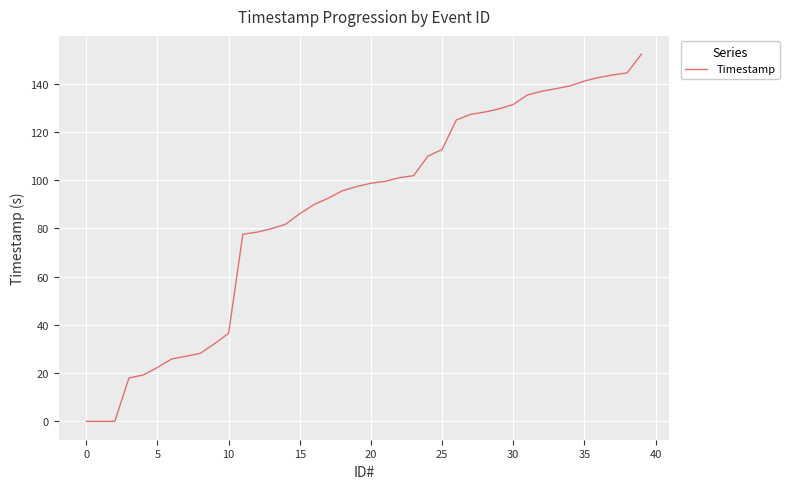

What is the maximum value shown in the chart?

152.3